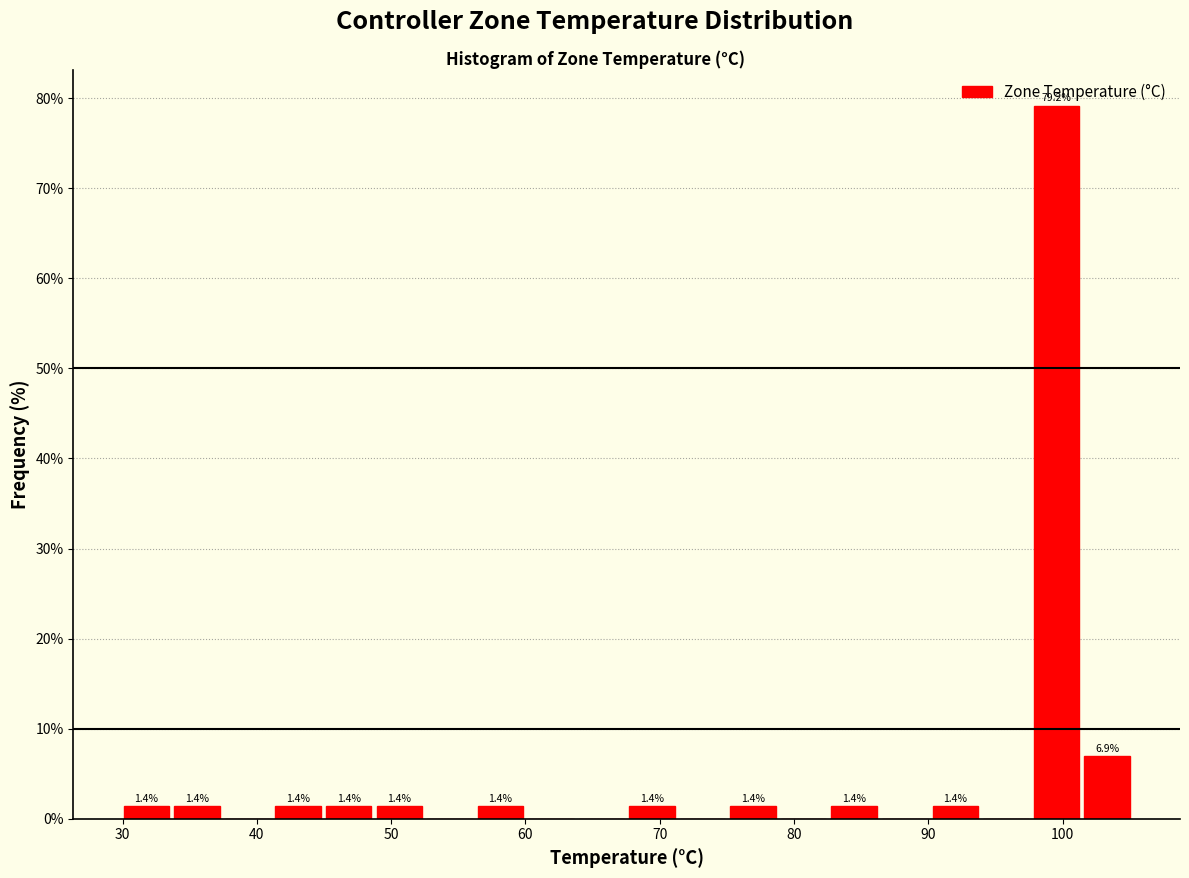

Read against the x-axis, roughly where is the centre of the tallest bar?

100